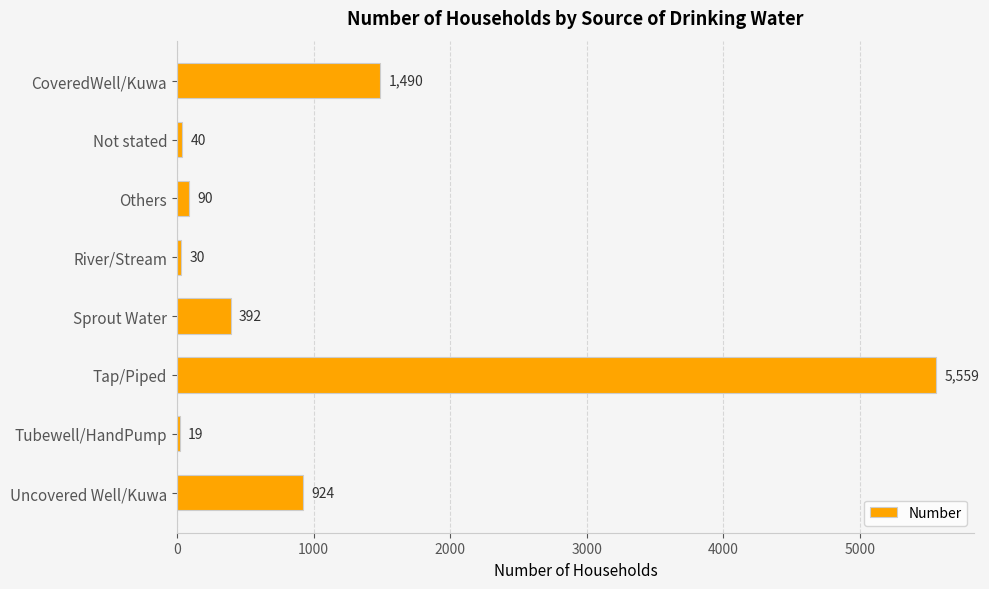

Reading top to bottom, extract all data points from this chart.

CoveredWell/Kuwa=1490	Not stated=40	Others=90	River/Stream=30	Sprout Water=392	Tap/Piped=5559	Tubewell/HandPump=19	Uncovered Well/Kuwa=924